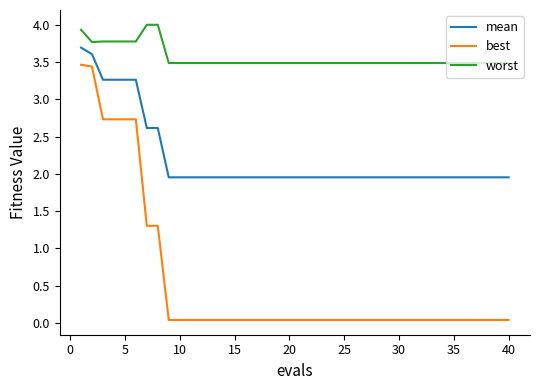

List the series in order of their peak value, highest first.

worst, mean, best